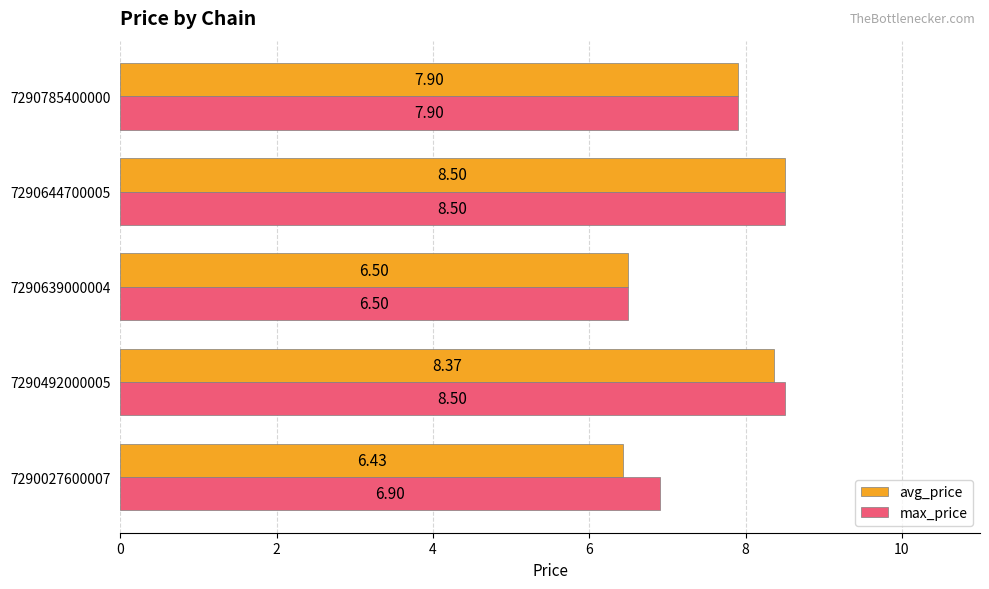

What is the difference between the maximum and minimum values in the avg_price series?

2.1